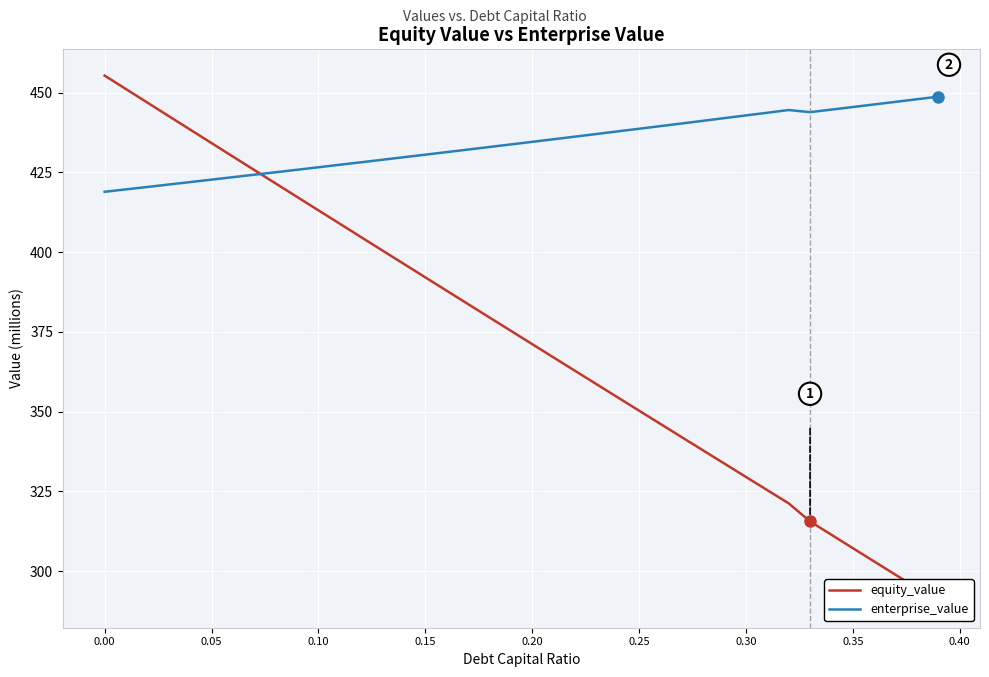

What is the minimum value for enterprise_value?

418.9